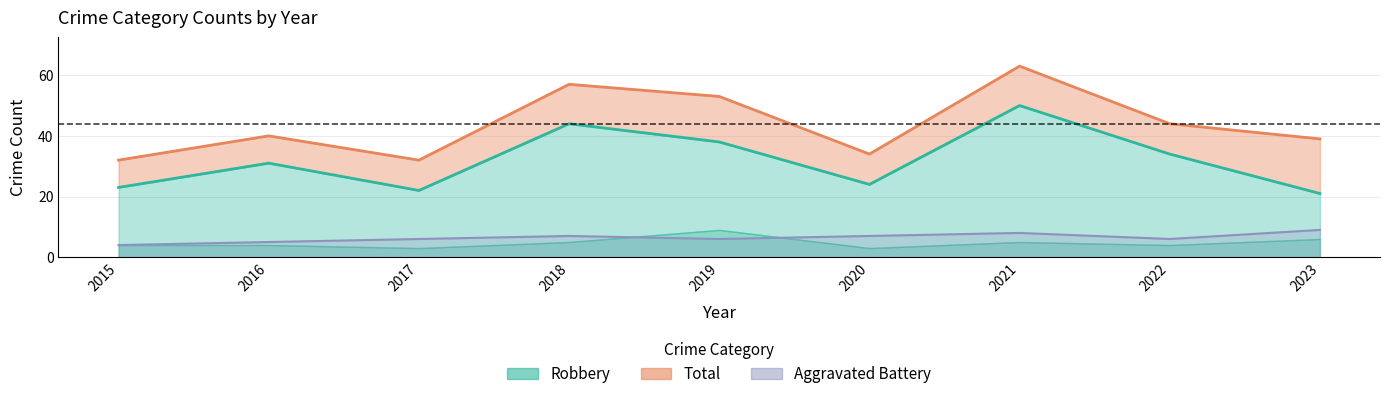

What is the sum of all Total values?

394